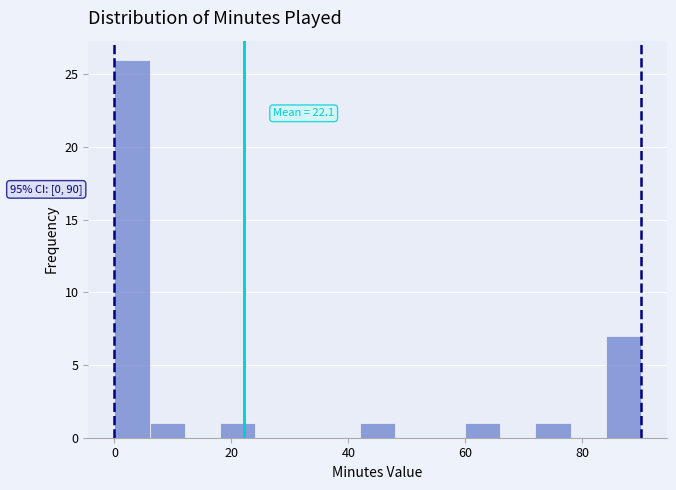

Read against the x-axis, roughly where is the centre of the tallest bar?

4